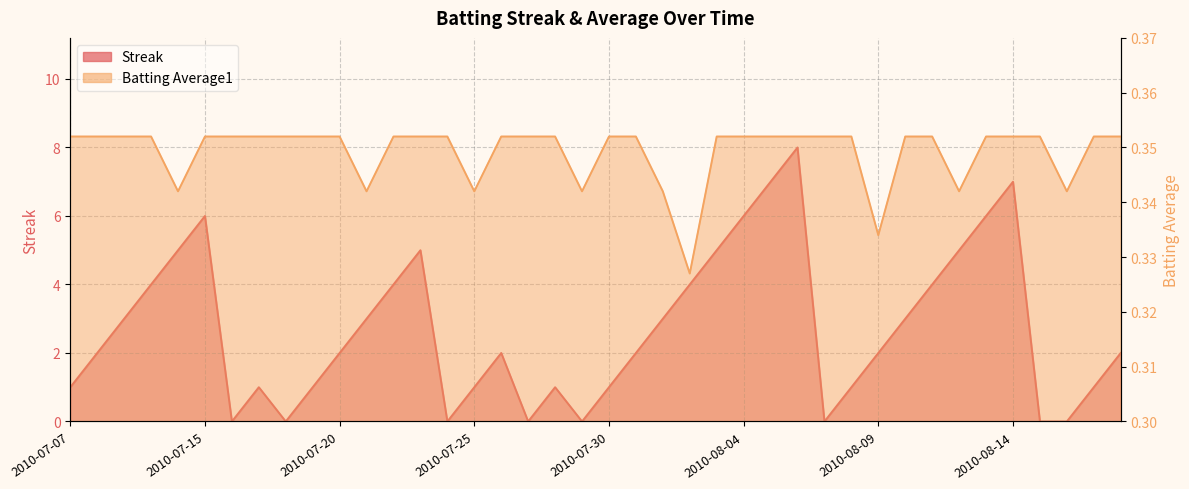

Rank the series by their average value, from highest to lowest.

Streak, Batting Average1